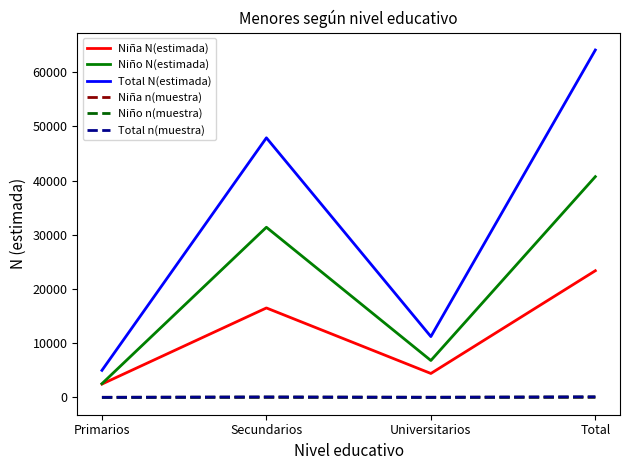

What is the approximate value of Niño n(muestra) at Total?

58